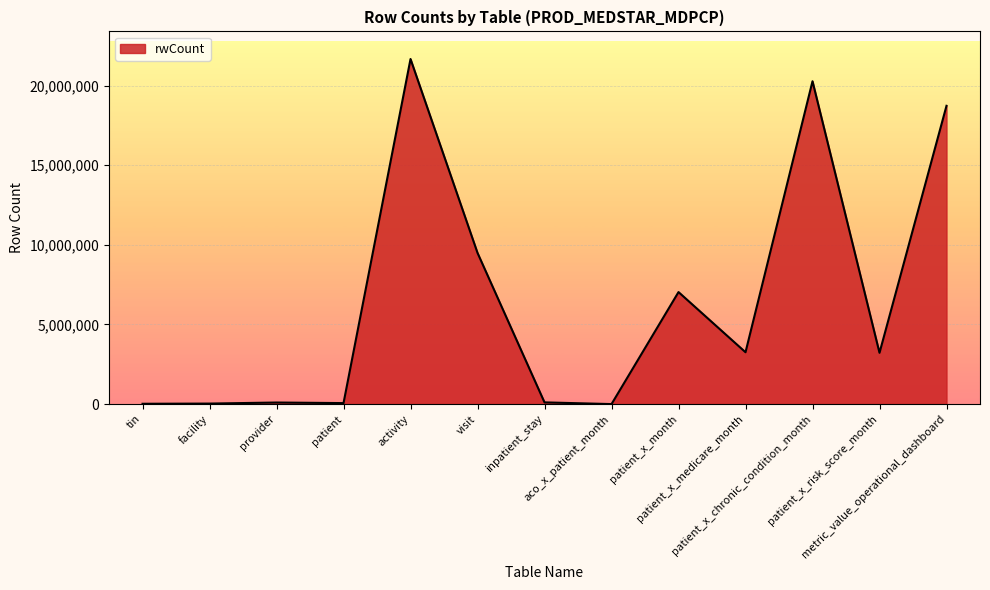

How many lines are shown in the chart?

1